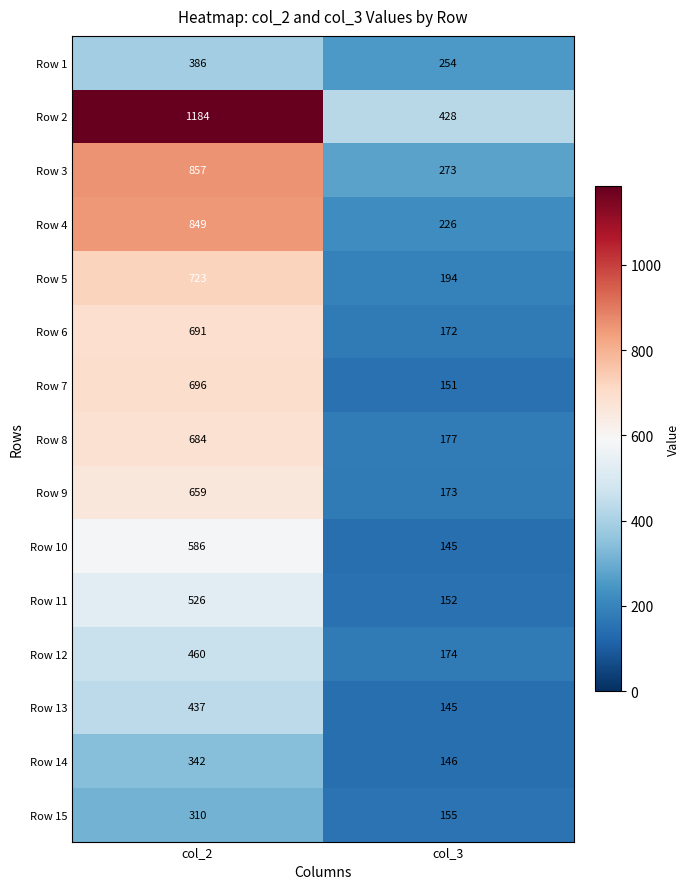

Which series has the largest total across all categories?

Row 2